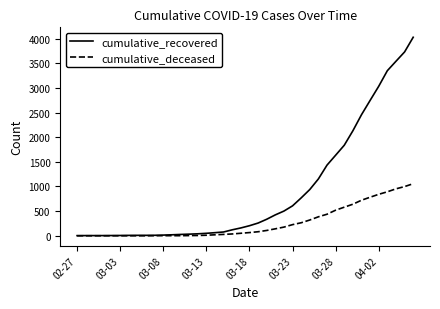

Which series has the largest range (max minus min)?

cumulative_recovered